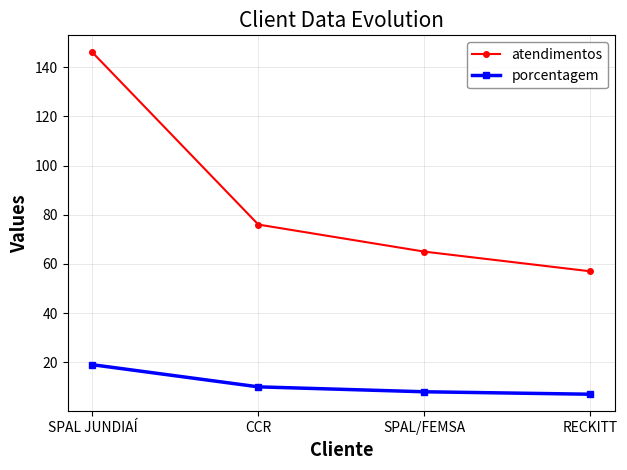

What is the spread (max minus min) of values at SPAL JUNDIAÍ?

127